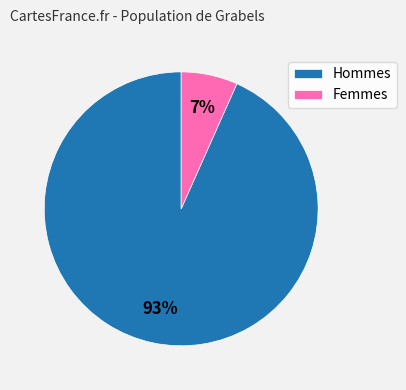

What percentage is the Femmes slice, to the nearest percent?

7%